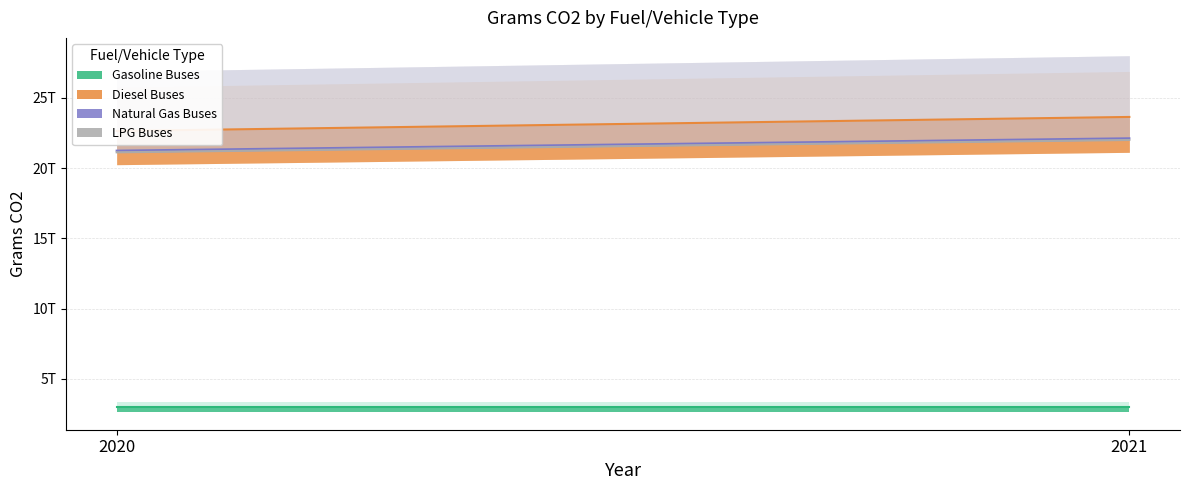

What is the average value of the Gasoline Buses series?

3000000000000